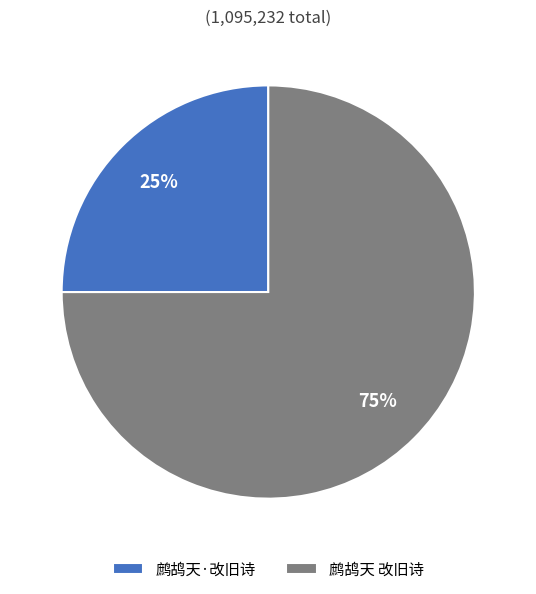

How many segments does this pie chart have?

2